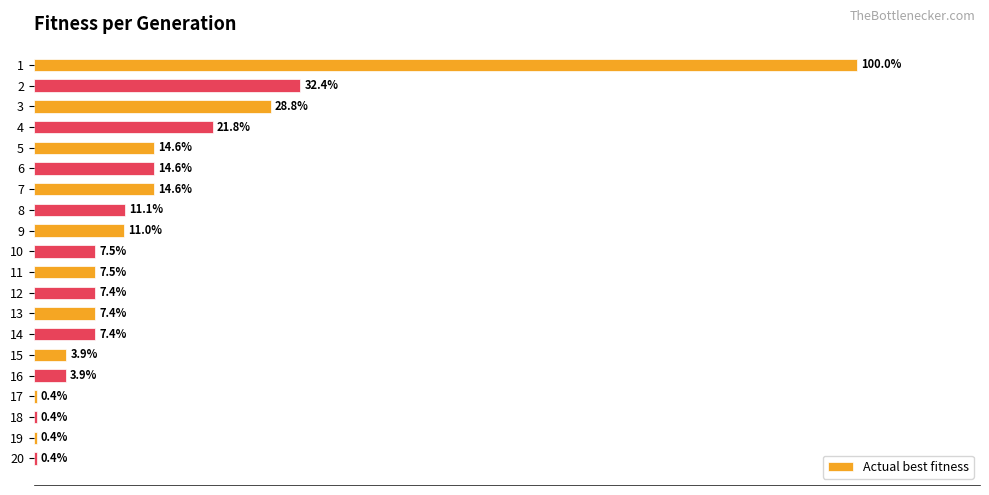

What is the average value?

14.8